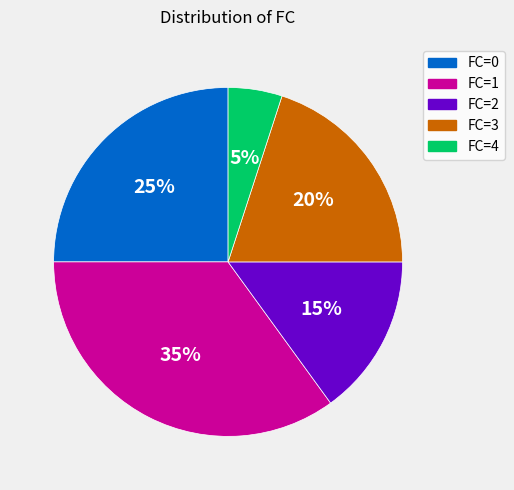

Does FC=3 represent more than half of the total?

No